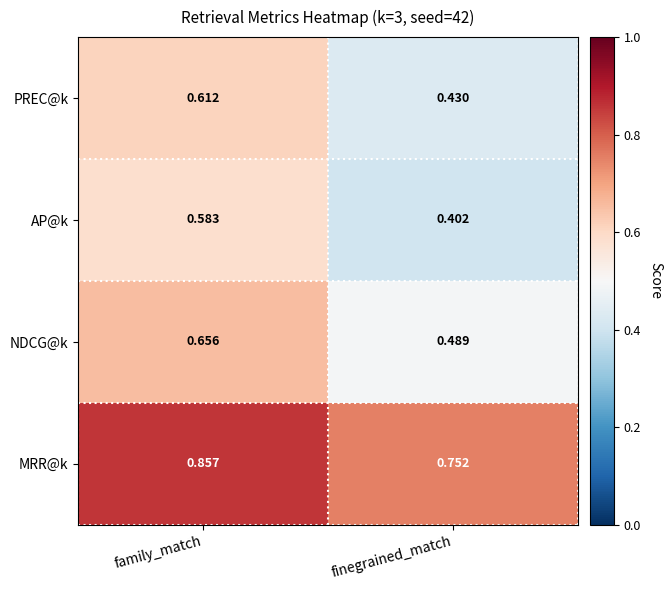

Where is AP@k nearest to the value 0?

finegrained_match